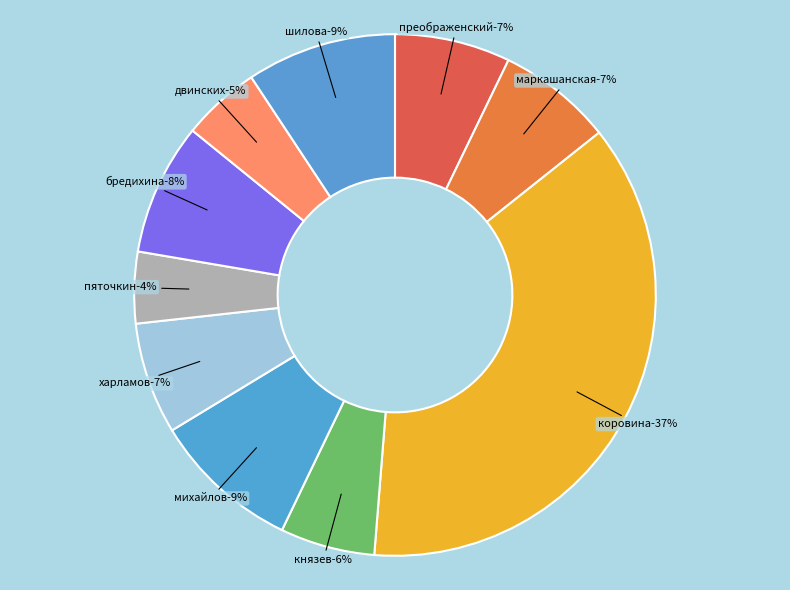

Is there a majority slice in this chart?

No